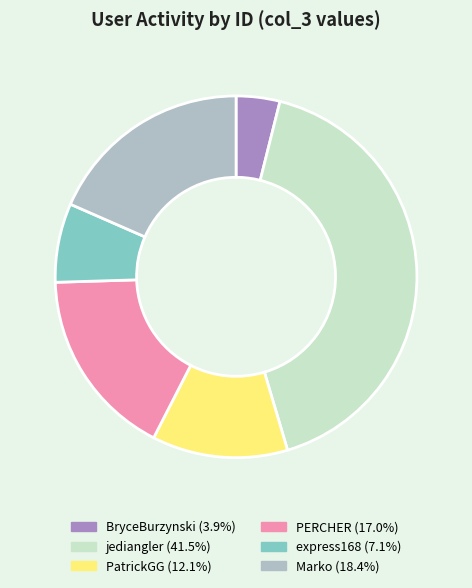

Do jediangler and BryceBurzynski together represent more than half of the pie?

No